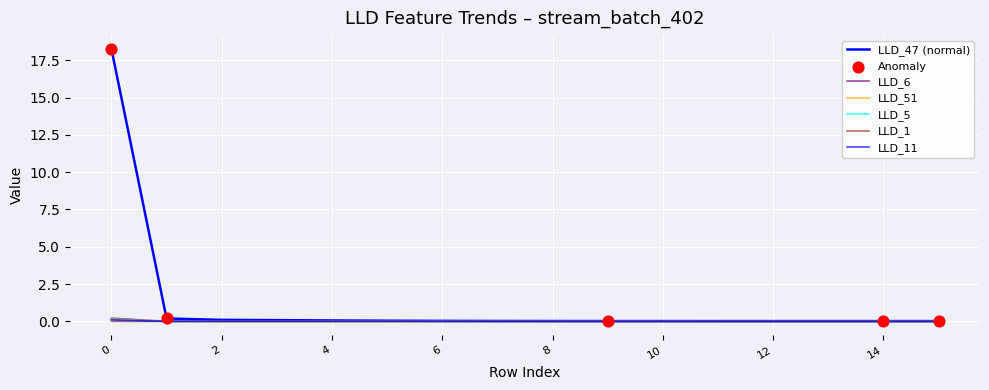

At how many categories does at least one series exceed 0?

16